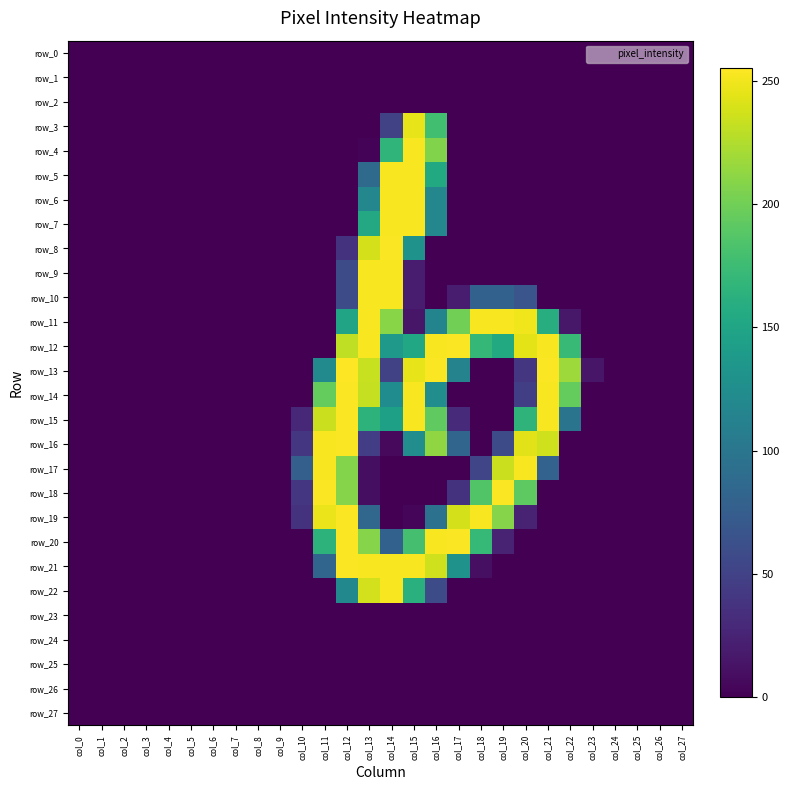

True or false: row_7 has a value of 0 at col_10.

True